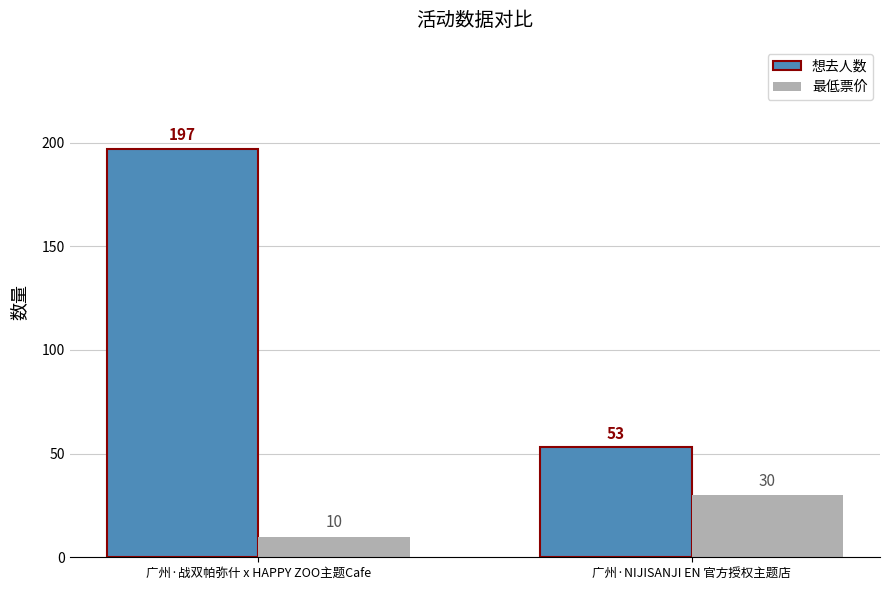

List the series in order of their peak value, highest first.

想去人数, 最低票价